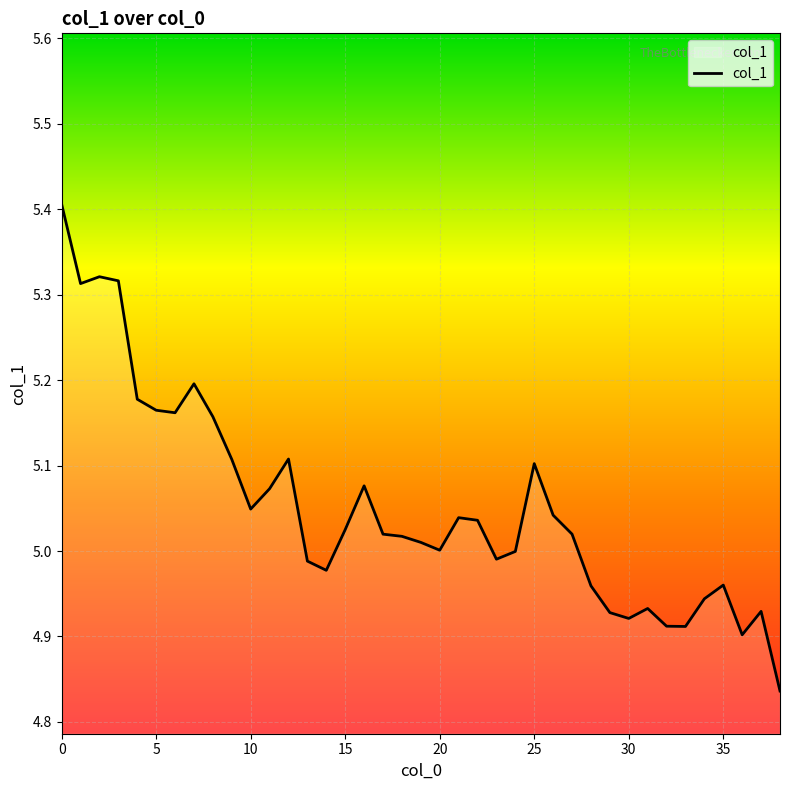

Is this an area chart (filled region under the line)?

No